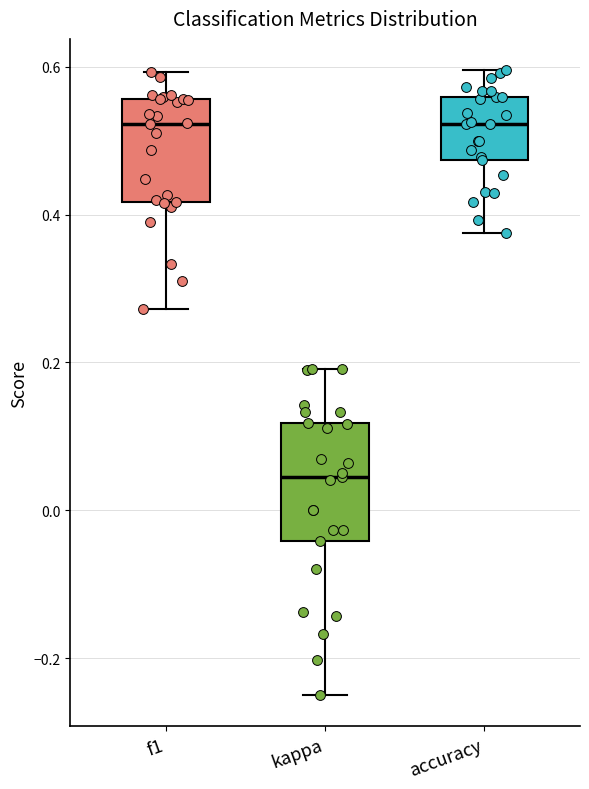

Comparing the boxes themselves (not the whiskers), which one is the tallest?

kappa